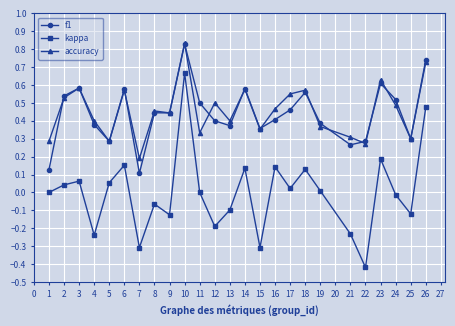

Which category has the highest value across all series?

10